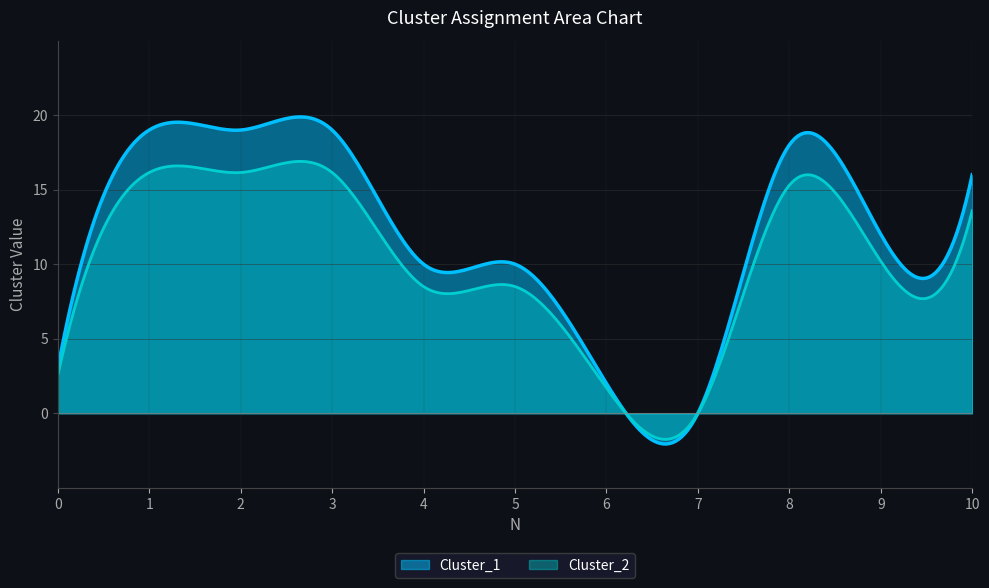

True or false: Cluster_2 has more than 0 interior local peaks.

True